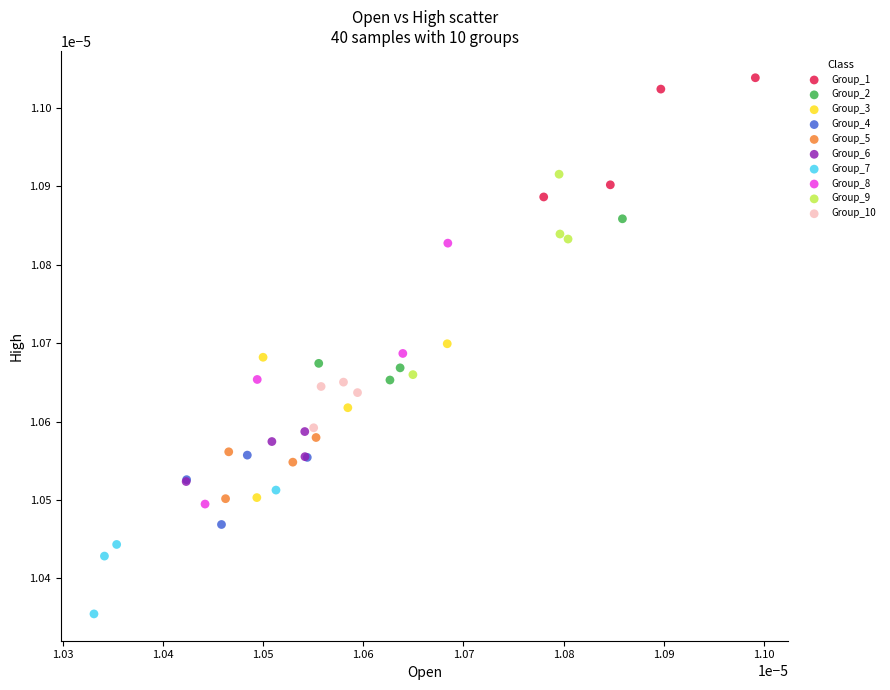

Which series reaches the minimum Y coordinate?

Group_7